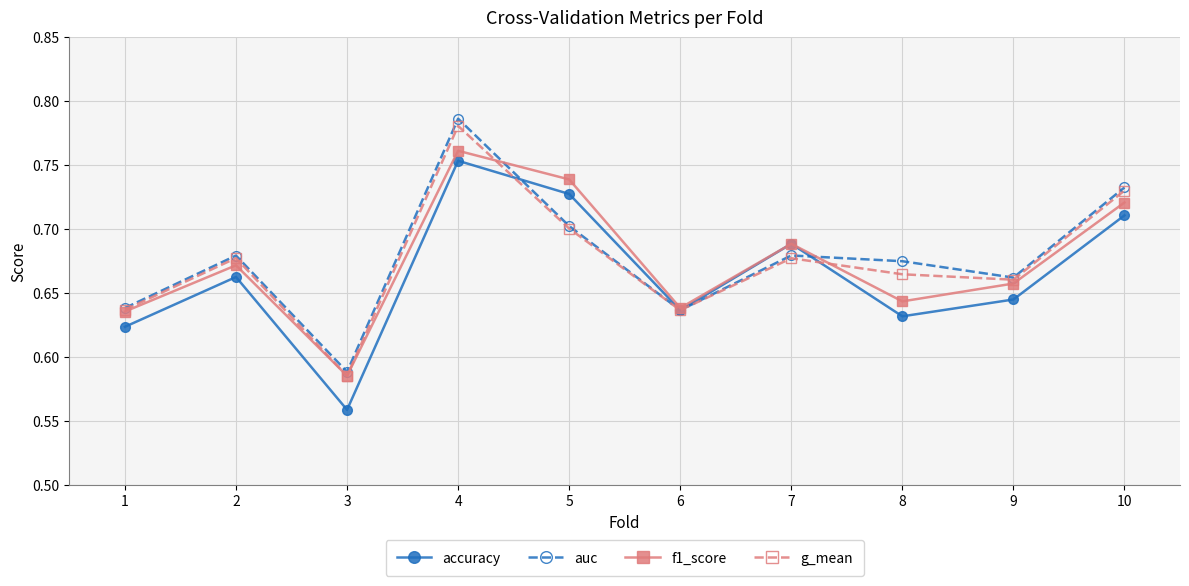

Which series has the largest range (max minus min)?

auc